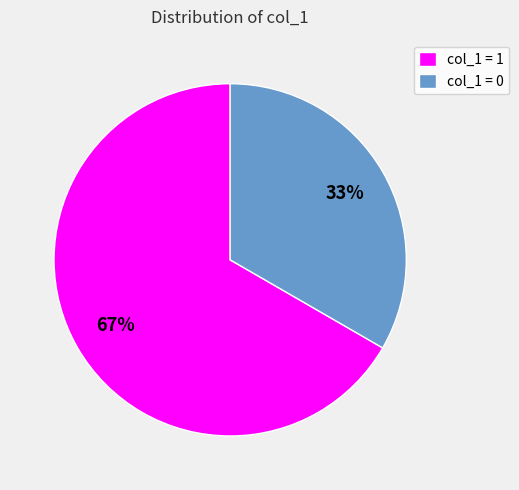

Is there a majority slice in this chart?

Yes